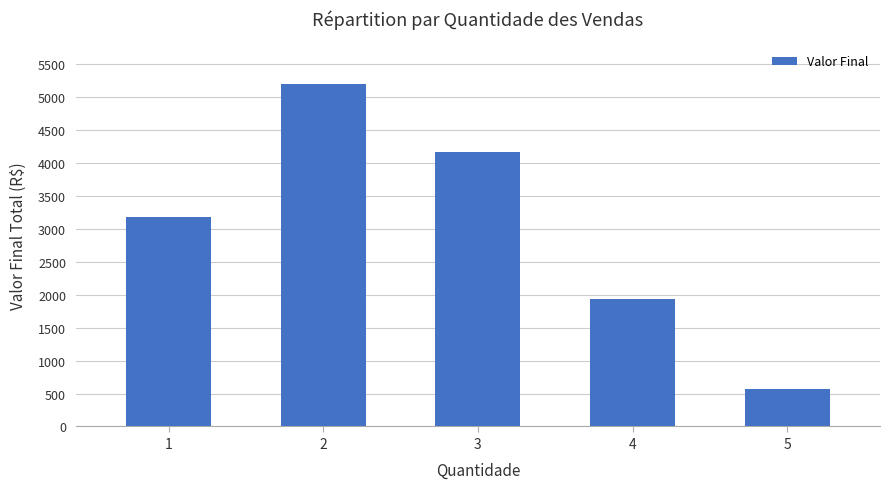

What is the minimum value shown in the chart?

565